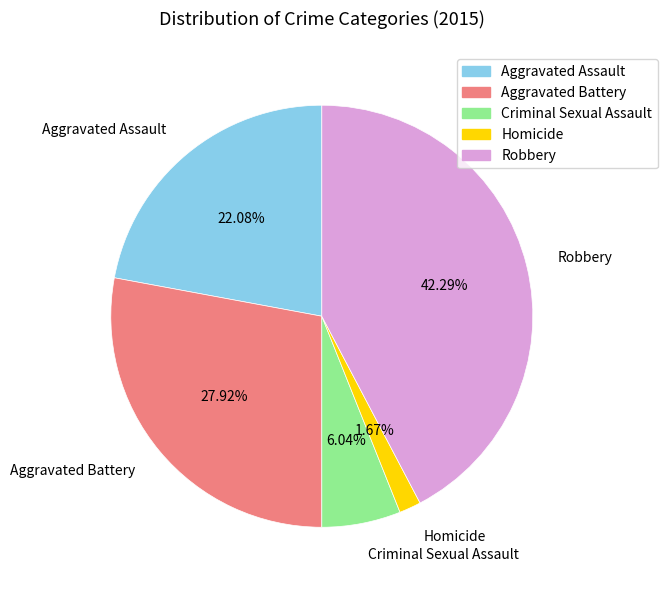

Between Criminal Sexual Assault and Homicide, which is larger?

Criminal Sexual Assault